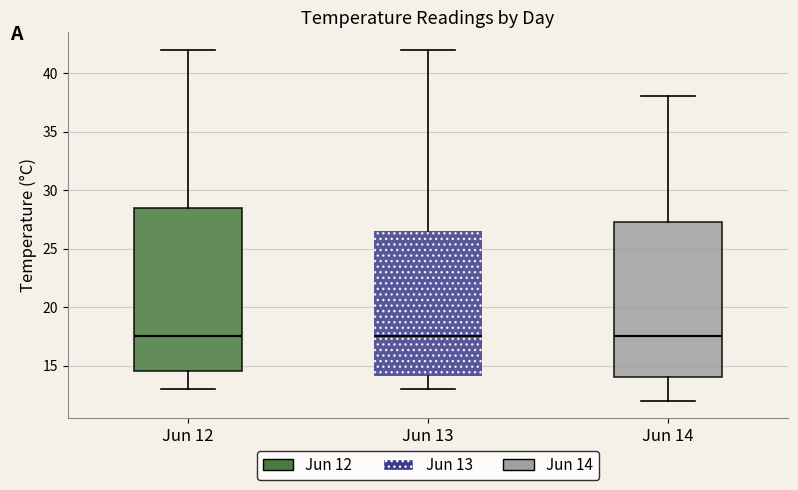

Which box is the tallest, from its lower edge to its upper edge?

Jun 12